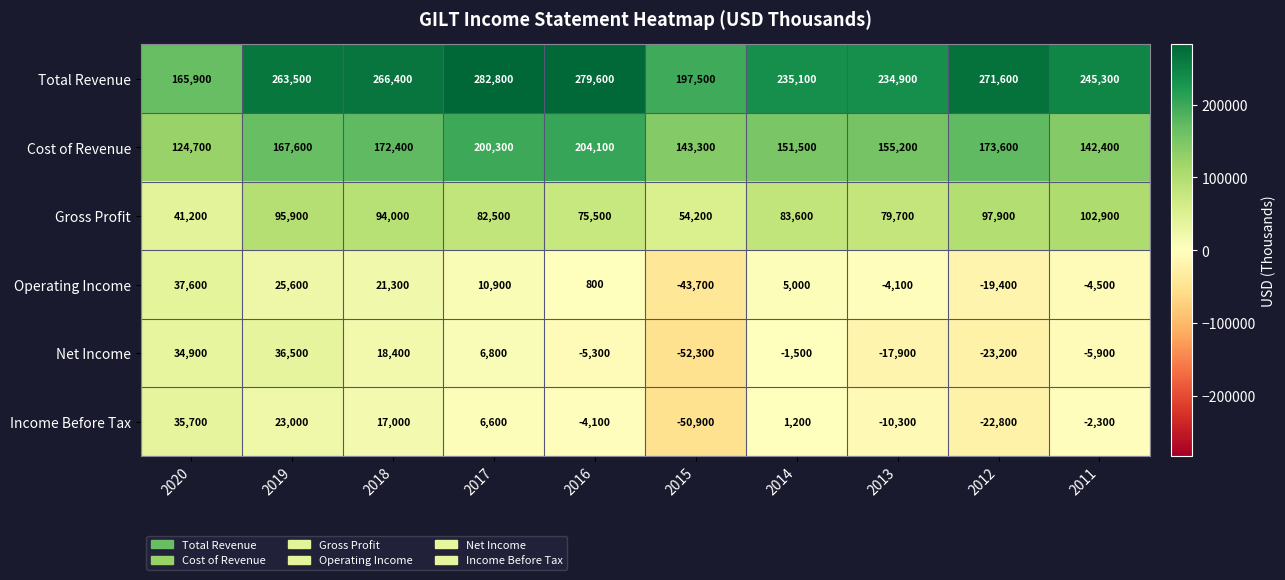

Which series has the largest range (max minus min)?

Total Revenue